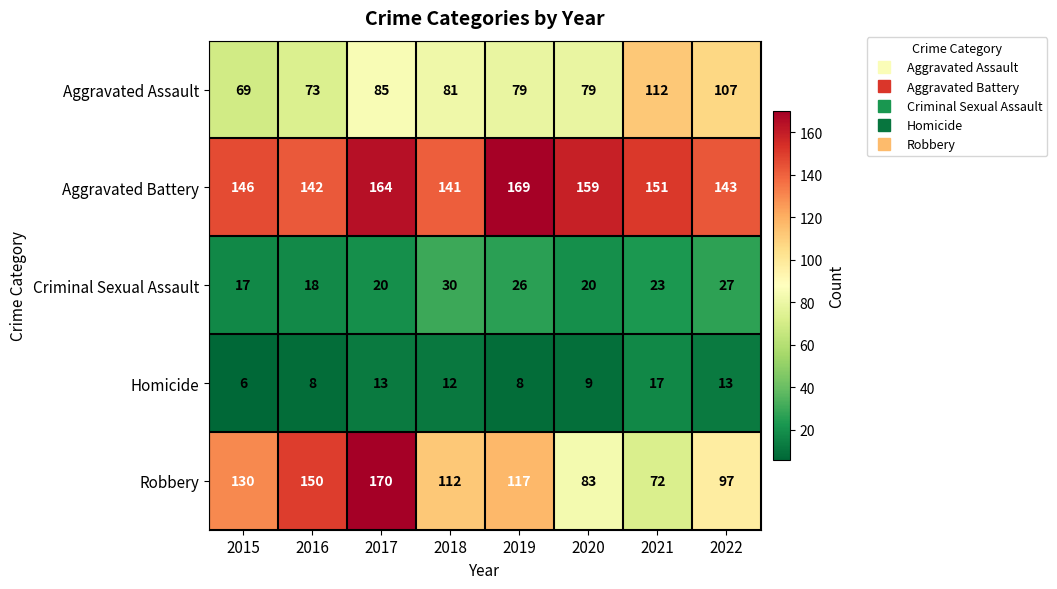

What is the average value of the Homicide series?

11